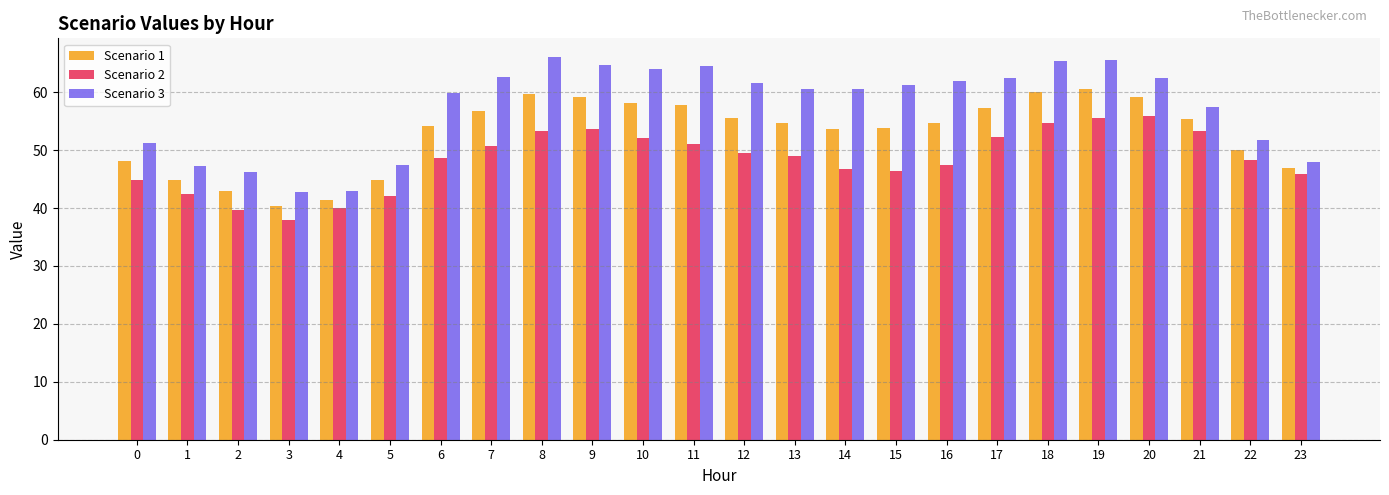

The Scenario 3 series shows 102.7 at 20. True or false?

False